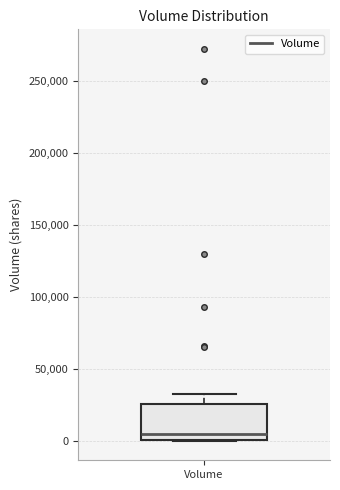

Read this box plot against the y-axis: the position of the median line, the range covered by the box, and the ends of both whiskers. The values are not printed on the chart, so give them approximately, as read against the axis.

median 5000, box 0 to 25000, whiskers 0 to 35000